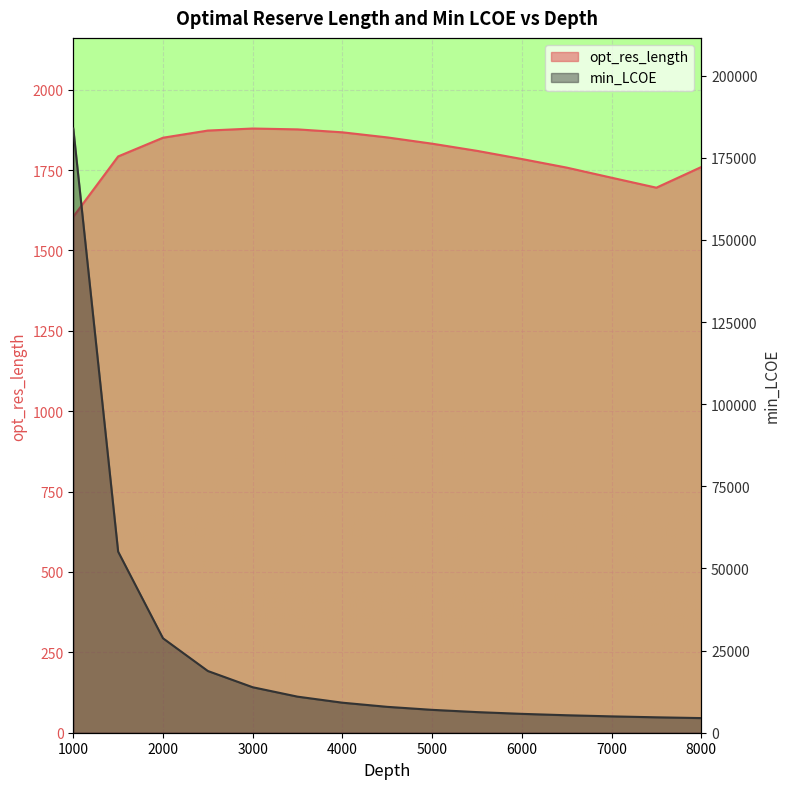

True or false: opt_res_length has more than 0 interior local peaks.

True